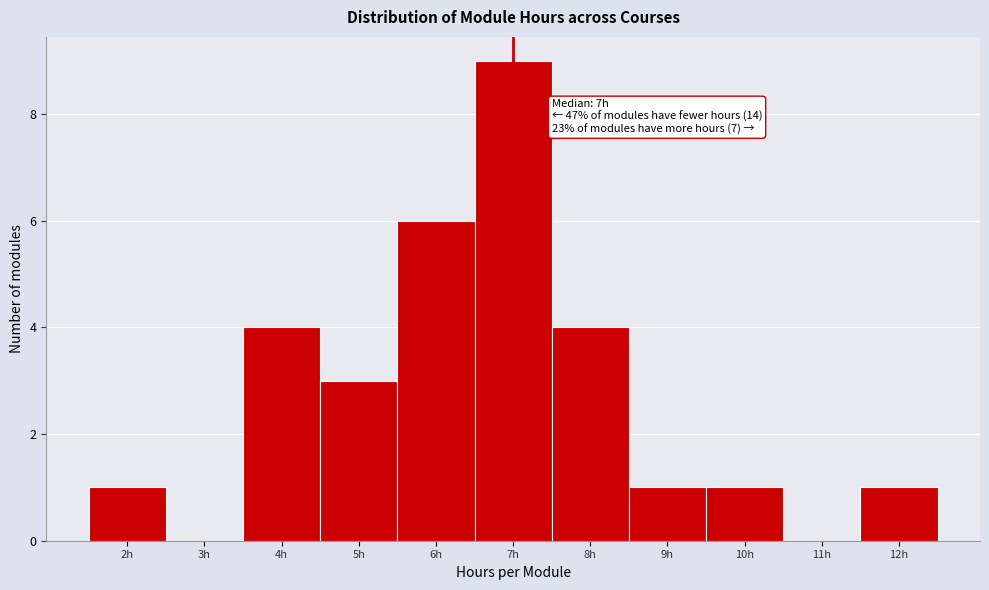

Which range on the x-axis has the tallest bar?

6.5 to 7.5